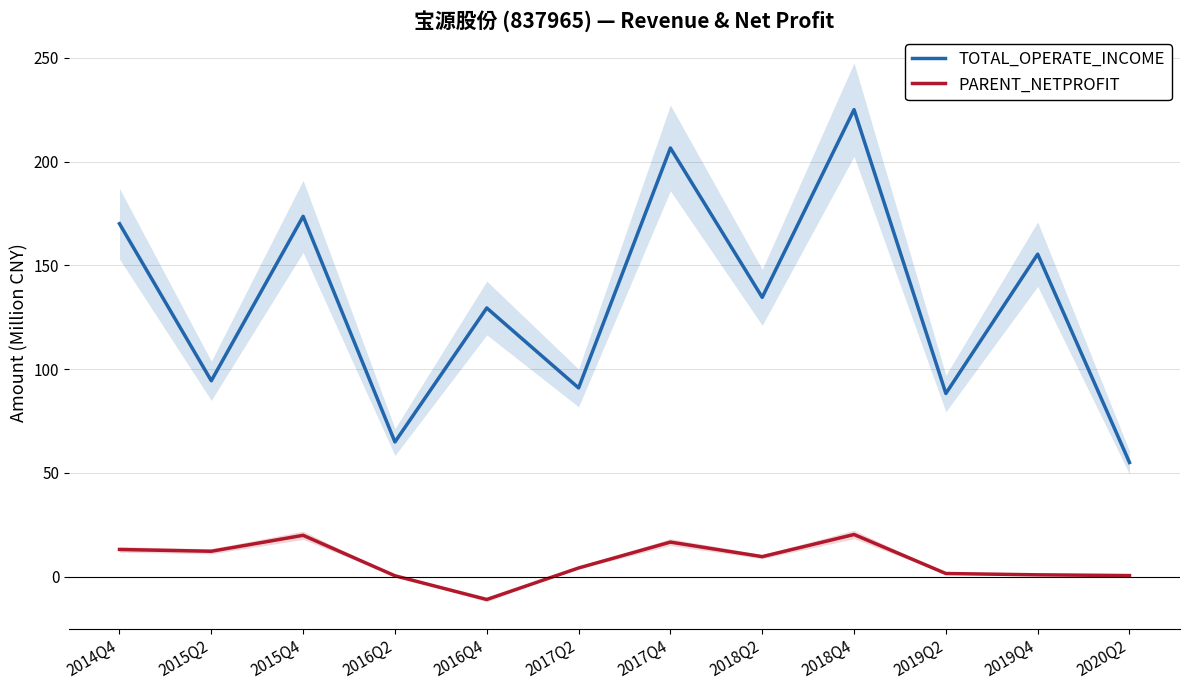

Which series has the largest range (max minus min)?

TOTAL_OPERATE_INCOME